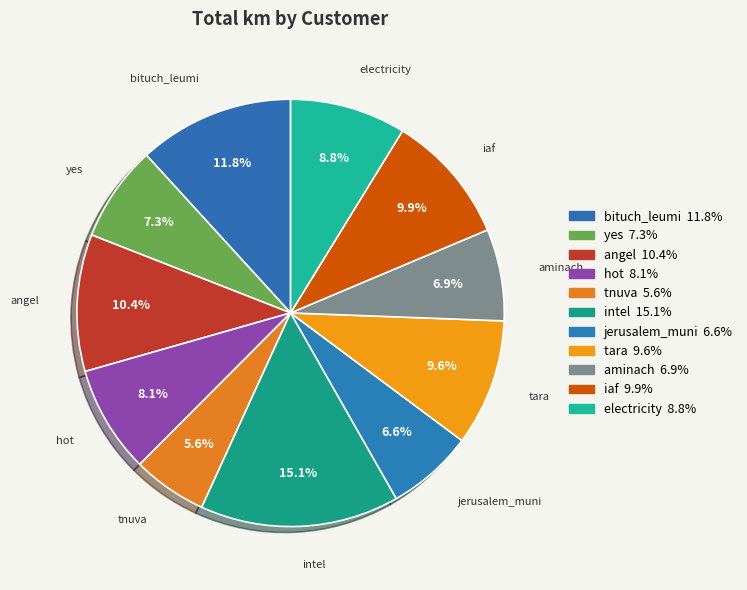

To the nearest percent, what percentage of the pie is yes?

7%